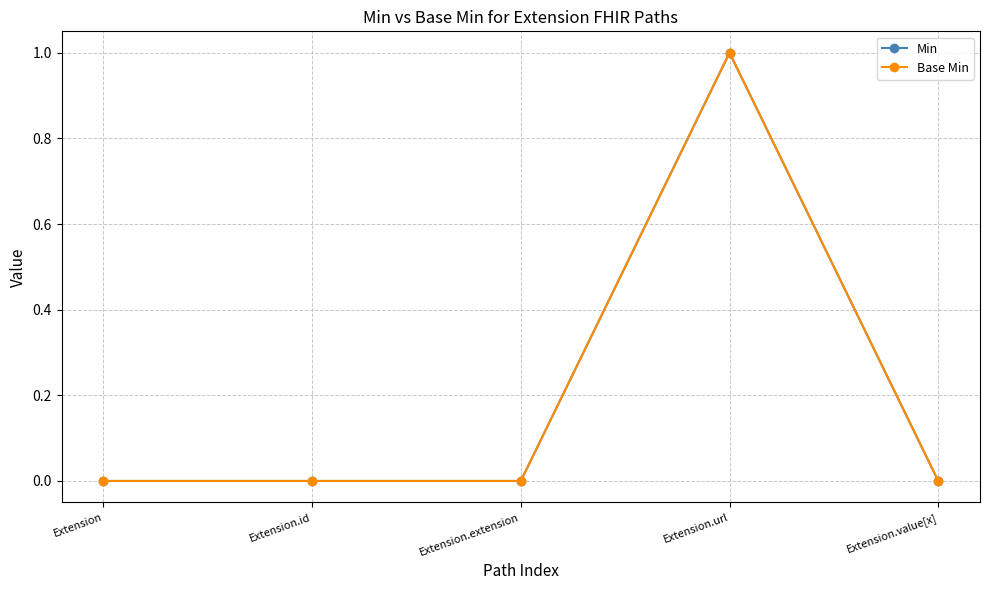

At which category does the chart reach its peak across all series?

Extension.url